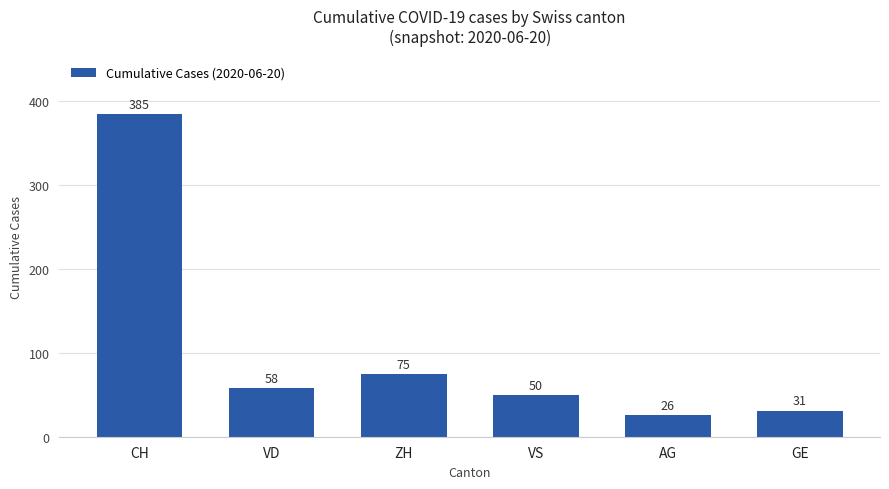

How many data points are less than 58?

3